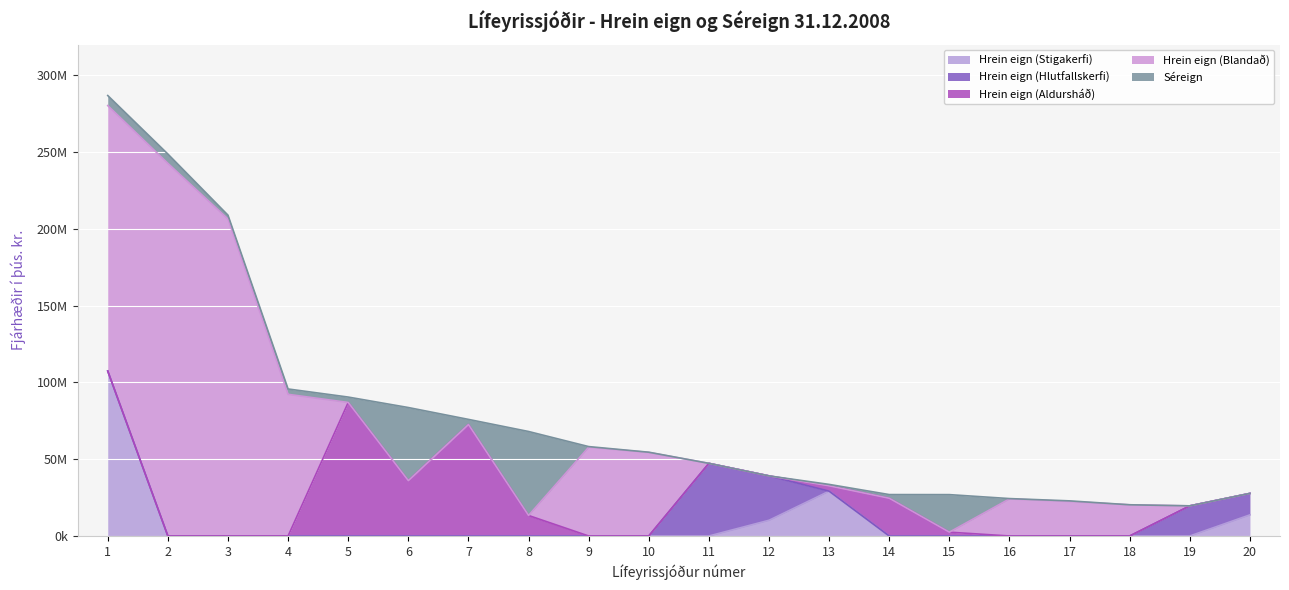

True or false: Hrein eign (Stigakerfi) has more than 0 interior local peaks.

True